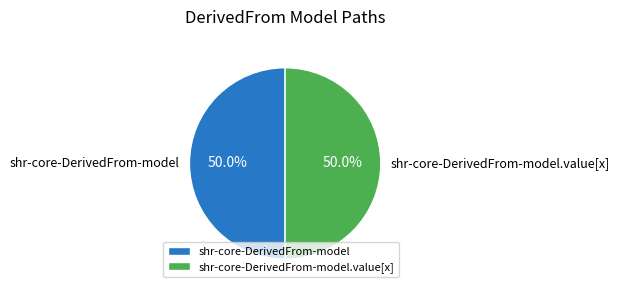

To the nearest percent, what is the average slice percentage?

50%